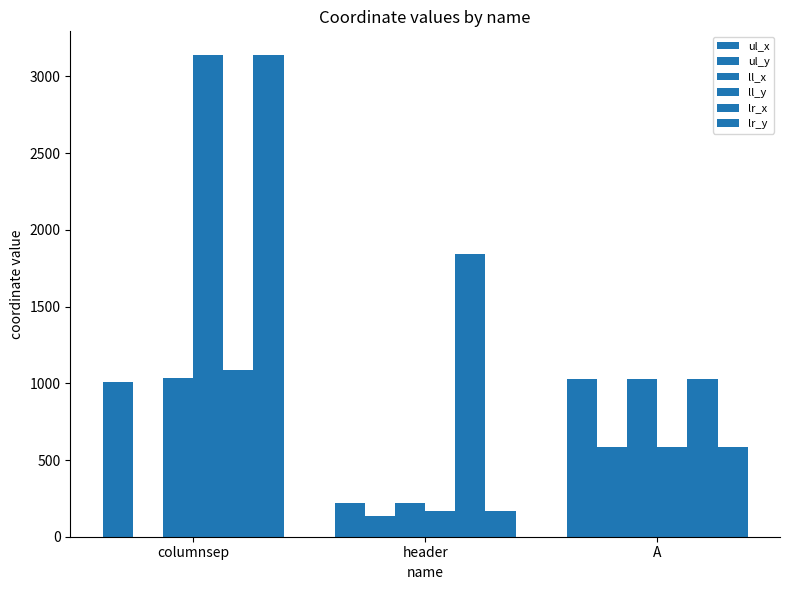

Reading right to left, extract all data points from this chart.

ul_x: A=1029	header=219	columnsep=1009
ul_y: A=586	header=133	columnsep=0
ll_x: A=1029	header=219	columnsep=1033
ll_y: A=586	header=170	columnsep=3137
lr_x: A=1029	header=1845	columnsep=1084
lr_y: A=586	header=170	columnsep=3137